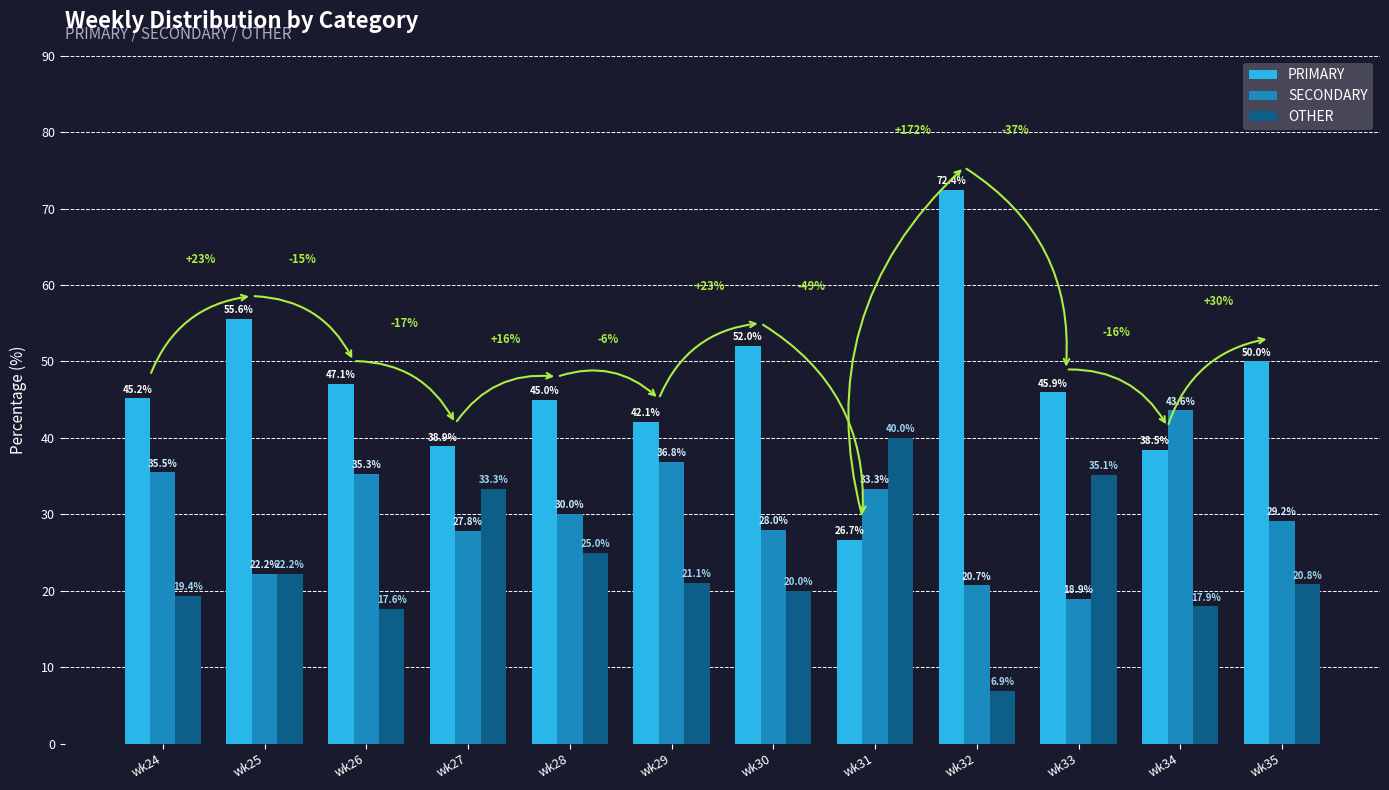

At which label is OTHER closest to 23?

wk25